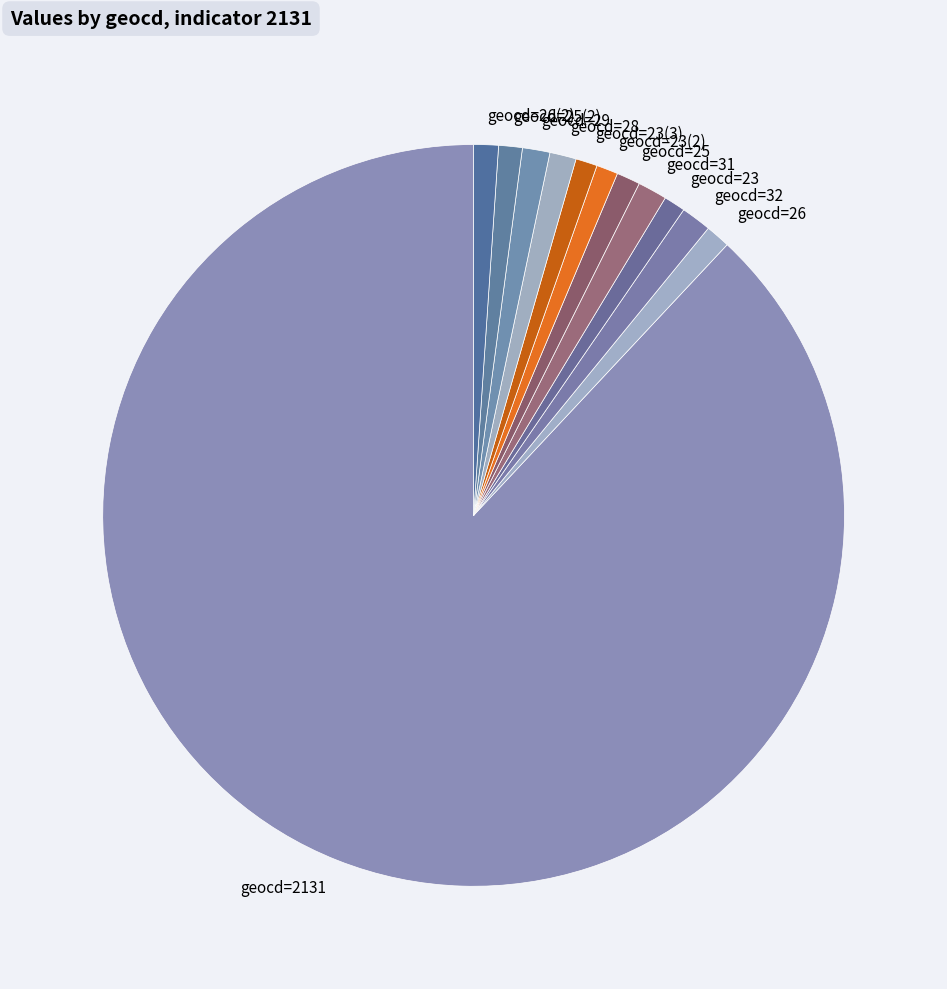

Which slice is the largest?

geocd=2131